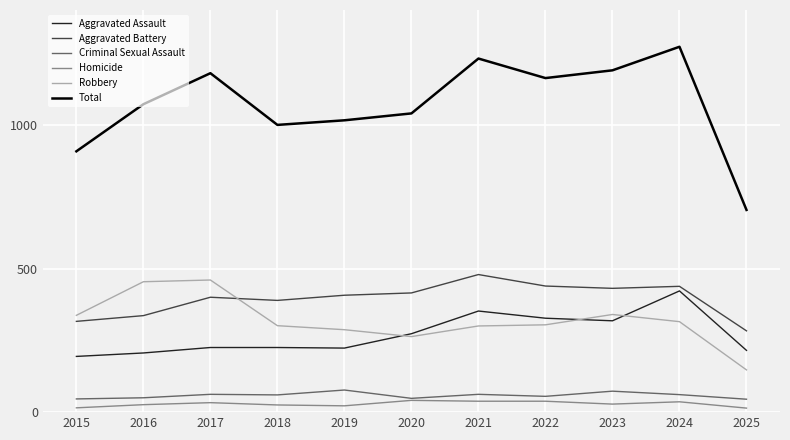

What is the smallest value displayed?

14